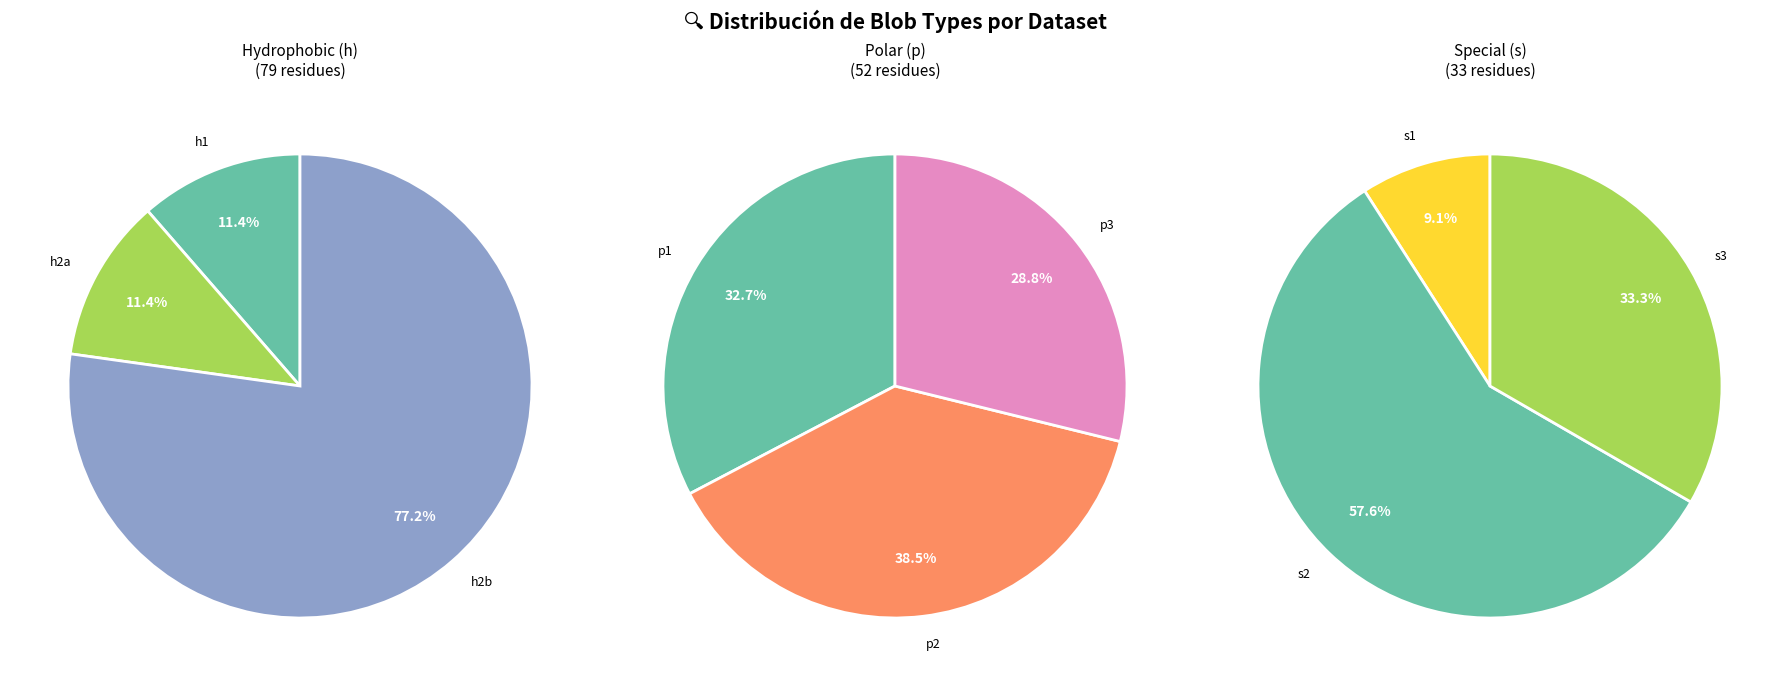

Which category has the biggest portion of the pie?

h